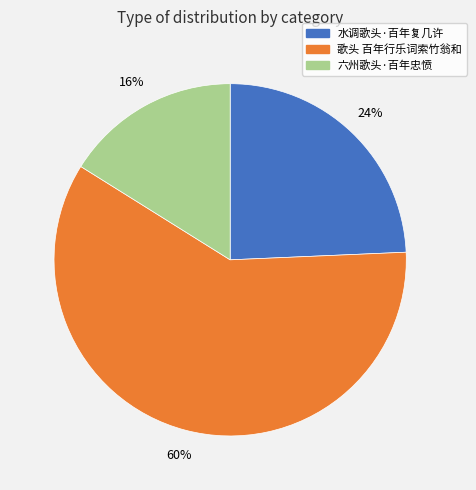

To the nearest percent, what is the combined percentage of 六州歌头·百年忠愤 and 歌头 百年行乐词索竹翁和?

76%